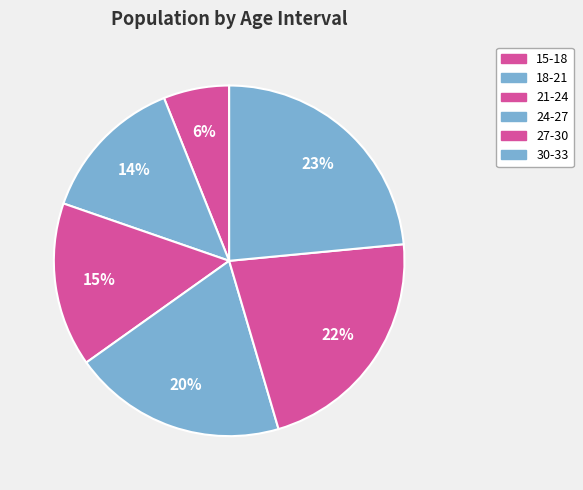

What is the total percentage of 24-27 and 15-18?

25.8%